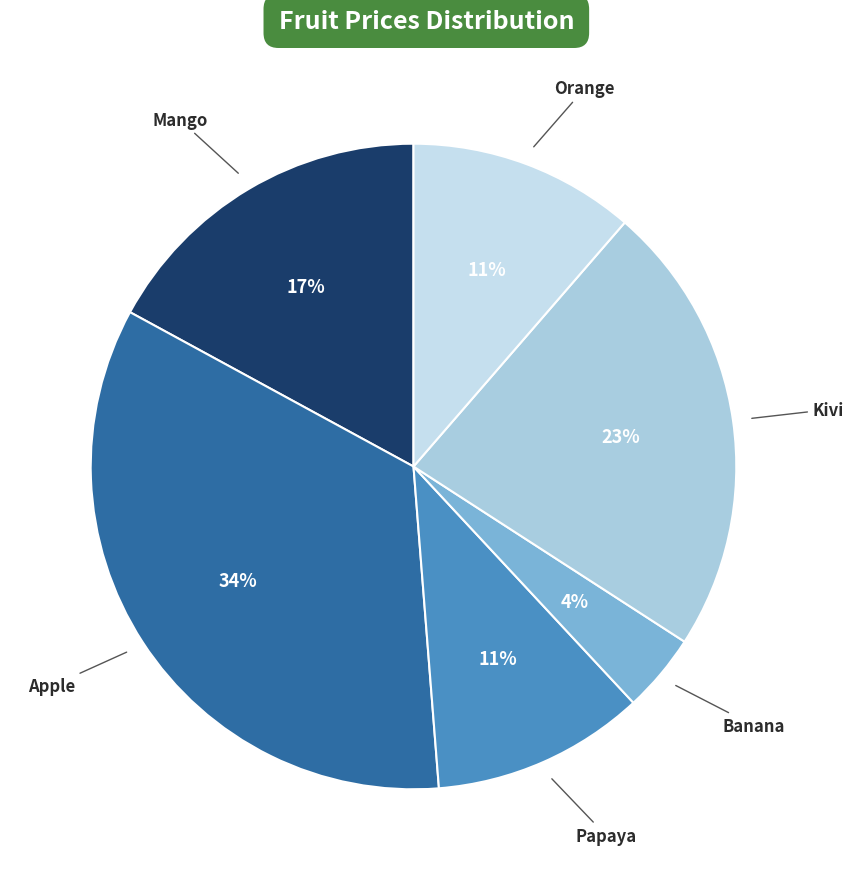

How many segments does this pie chart have?

6